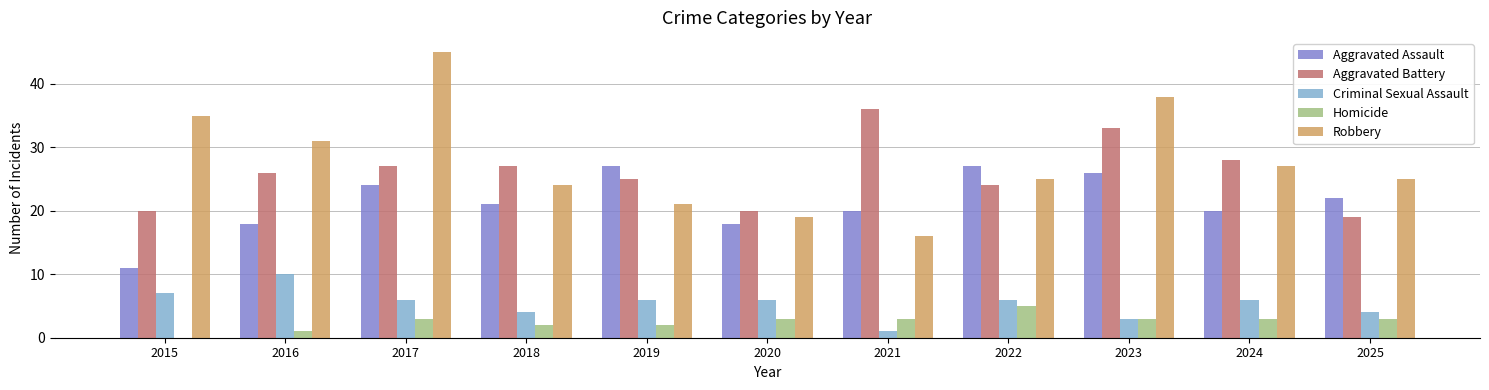

What is the total value across all series at 2023?

103